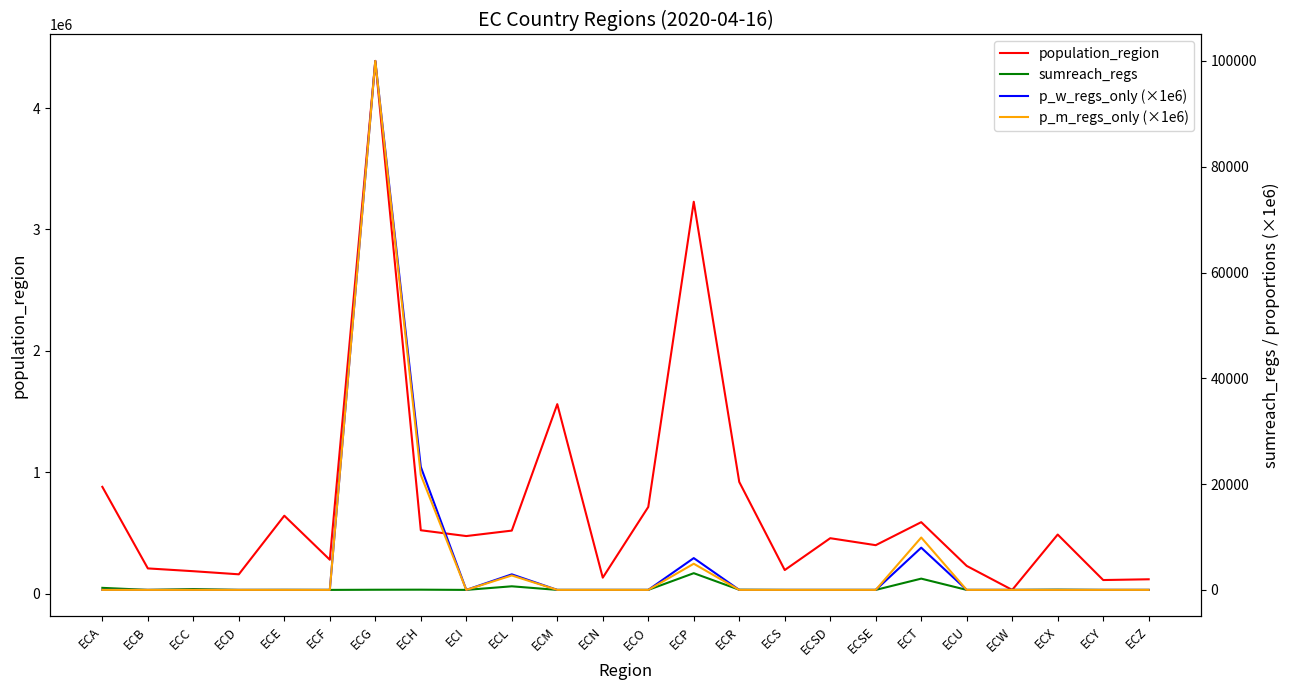

Reading right to left, what are all the values shown in this chart?

population_region: ECZ=120416.0	ECY=114202.0	ECX=488716.0	ECW=33042.0	ECU=230503.0	ECT=590600.0	ECSE=401178.0	ECSD=458580.0	ECS=196535.0	ECR=921763.0	ECP=3228233.0	ECO=715751.0	ECN=133705.0	ECM=1562079.0	ECL=521154.0	ECI=476257.0	ECH=524004.0	ECG=4387434.0	ECF=281396.0	ECE=643654.0	ECD=161338.0	ECC=186869.0	ECB=209933.0	ECA=881394.0
sumreach_regs: ECZ=0.0	ECY=0.0	ECX=46.0	ECW=0.0	ECU=0.0	ECT=2130.0	ECSE=0.0	ECSD=0.0	ECS=0.0	ECR=30.0	ECP=3160.0	ECO=0.0	ECN=0.0	ECM=0.0	ECL=680.0	ECI=0.0	ECH=43.0	ECG=30.0	ECF=0.0	ECE=10.0	ECD=0.0	ECC=158.0	ECB=0.0	ECA=385.0
p_w_regs_only (×1e6): ECZ=0.0	ECY=0.0	ECX=0.0	ECW=0.0	ECU=0.0	ECT=7981.2	ECSE=0.0	ECSD=0.0	ECS=0.0	ECR=0.0	ECP=6012.7	ECO=0.0	ECN=0.0	ECM=0.0	ECL=2941.2	ECI=0.0	ECH=23255.8	ECG=100000.0	ECF=0.0	ECE=0.0	ECD=0.0	ECC=0.0	ECB=0.0	ECA=0.0
p_m_regs_only (×1e6): ECZ=0.0	ECY=0.0	ECX=0.0	ECW=0.0	ECU=0.0	ECT=9903.4	ECSE=0.0	ECSD=0.0	ECS=0.0	ECR=0.0	ECP=4944.4	ECO=0.0	ECN=0.0	ECM=0.0	ECL=2727.3	ECI=0.0	ECH=21739.1	ECG=100000.0	ECF=0.0	ECE=0.0	ECD=0.0	ECC=0.0	ECB=0.0	ECA=0.0